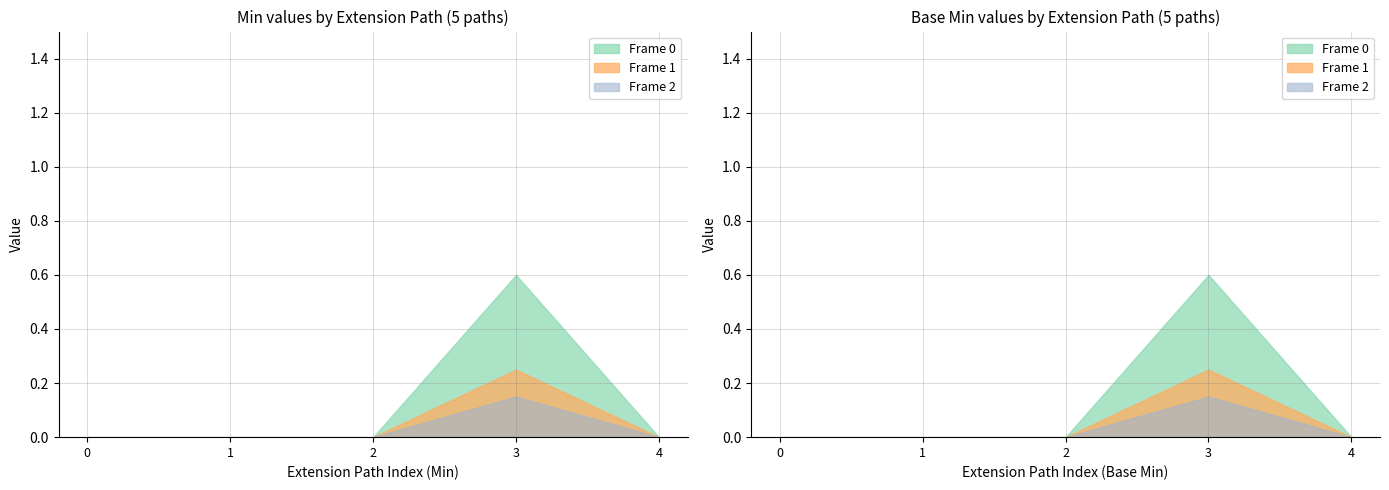

Is the value of Base Min at Extension.id greater than the value of Min at Extension?

No